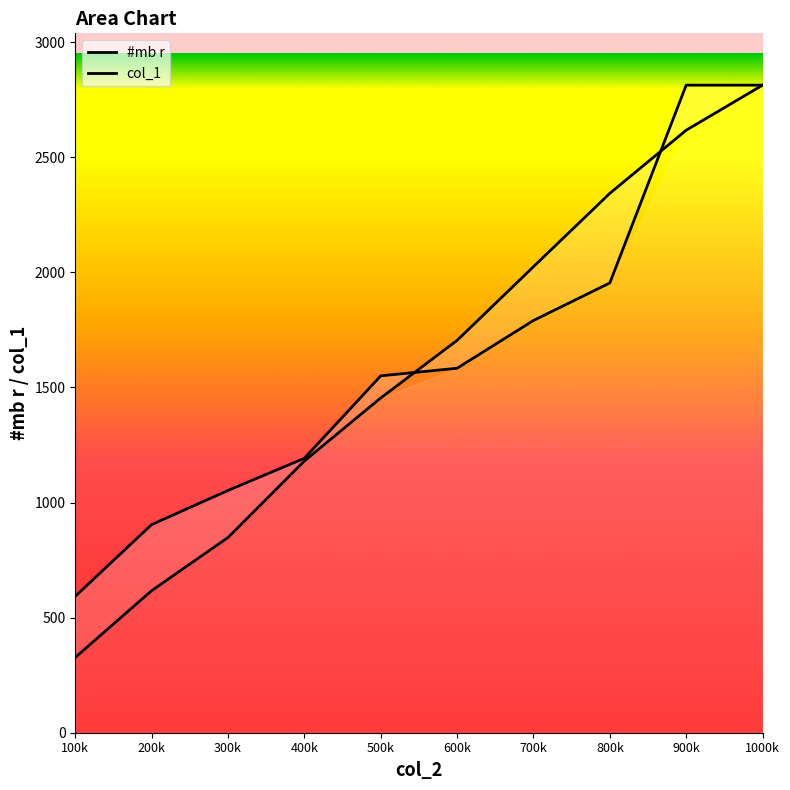

Which category has the lowest value in the #mb r series?

100k